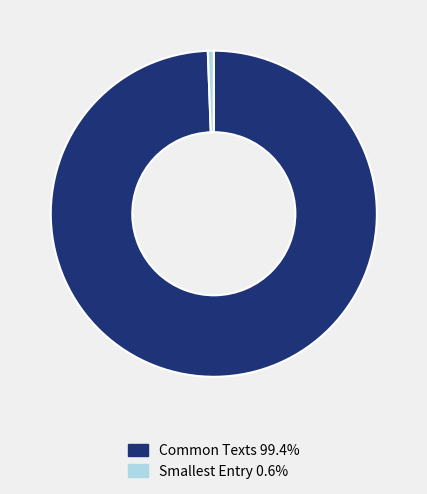

Is Common Texts 99.4% the majority of the pie?

Yes